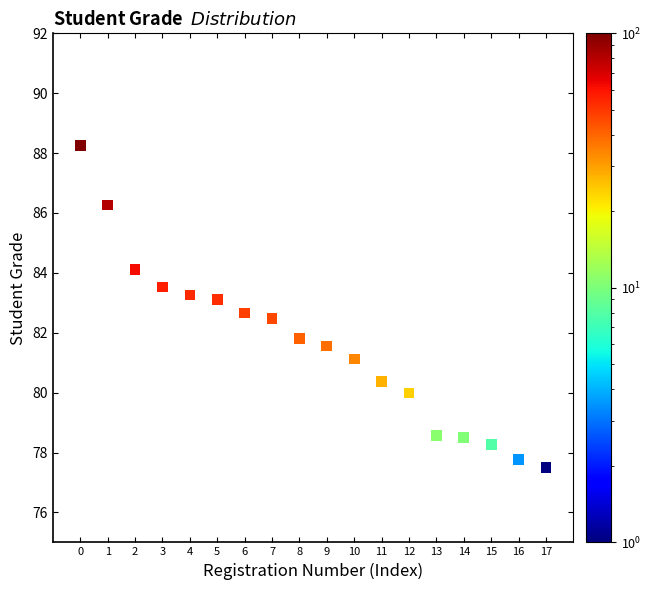

What Y value in the scatter plot is closest to 82?

81.8